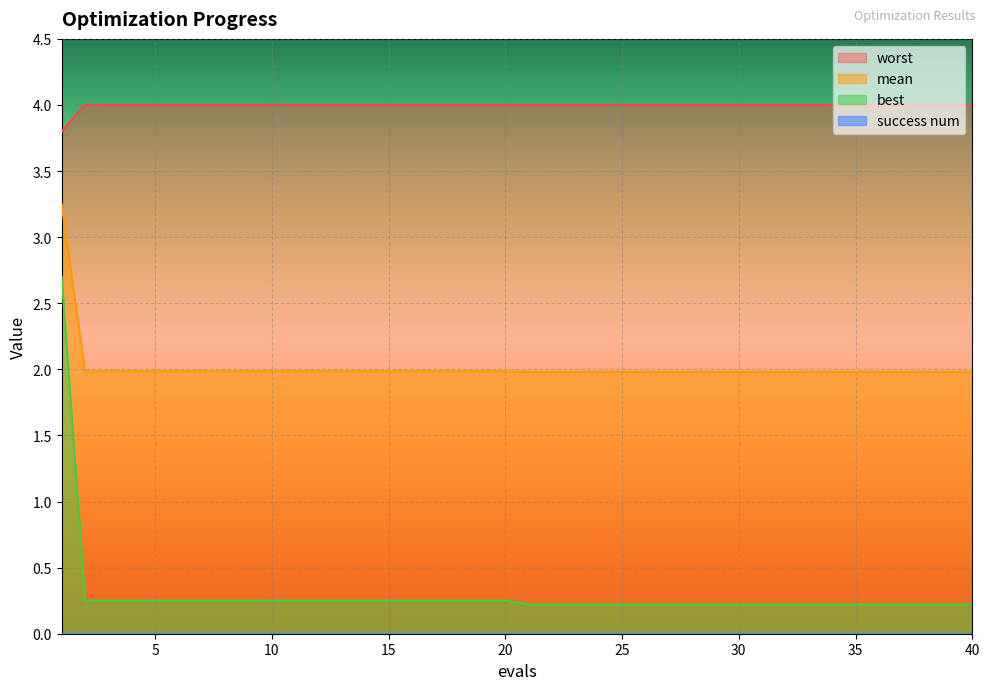

What is the sum of the best values at 9 and 14?

0.5